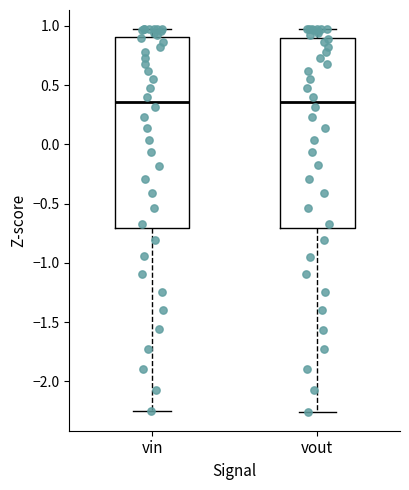

Reading left to right, read every box against the y-axis: the position of its median line, the range the box covers, and the ends of its whiskers. The values are not printed on the chart, so give them approximately, as read against the axis.

vin: median 0.35, box -0.70 to 0.90, whiskers -2.25 to 0.95
vout: median 0.35, box -0.70 to 0.90, whiskers -2.25 to 0.95